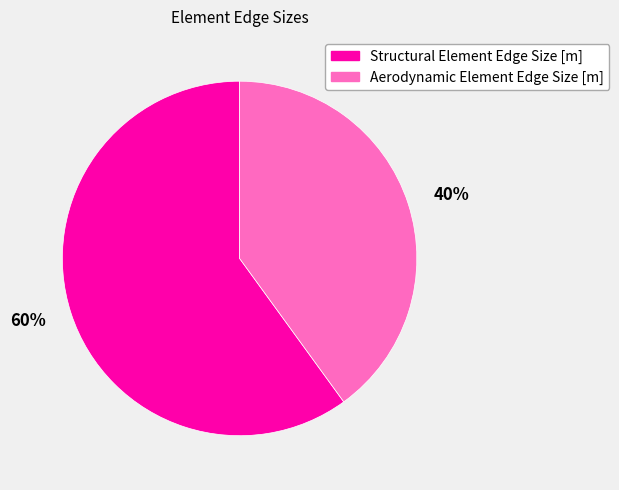

True or false: 40% accounts for 40% of the total.

True